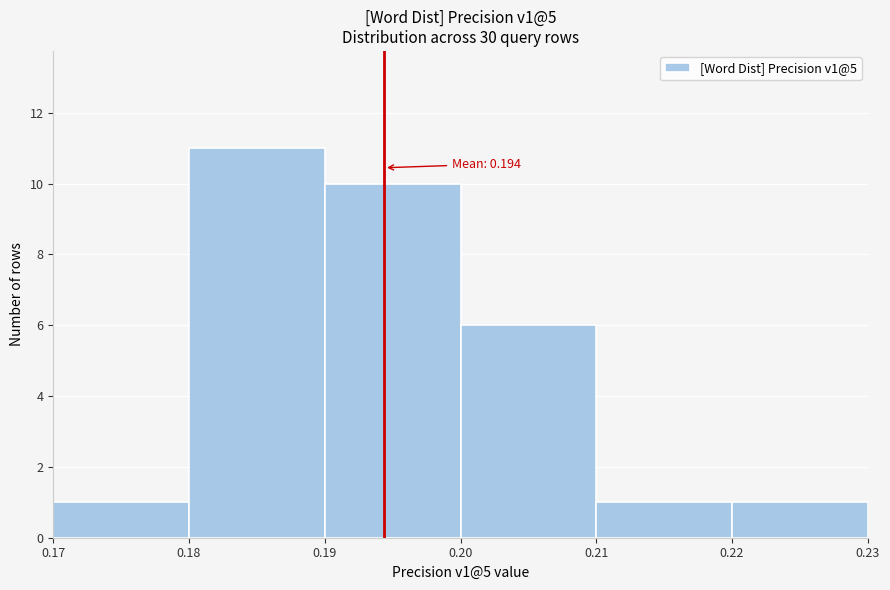

Which range on the x-axis has the tallest bar?

0.18 to 0.19